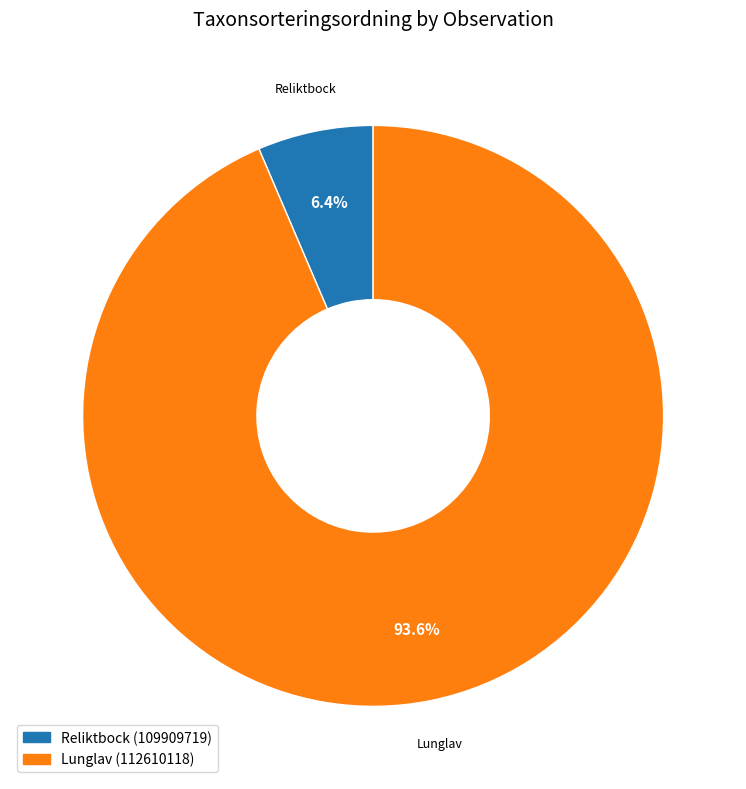

How many slices are in this pie chart?

2